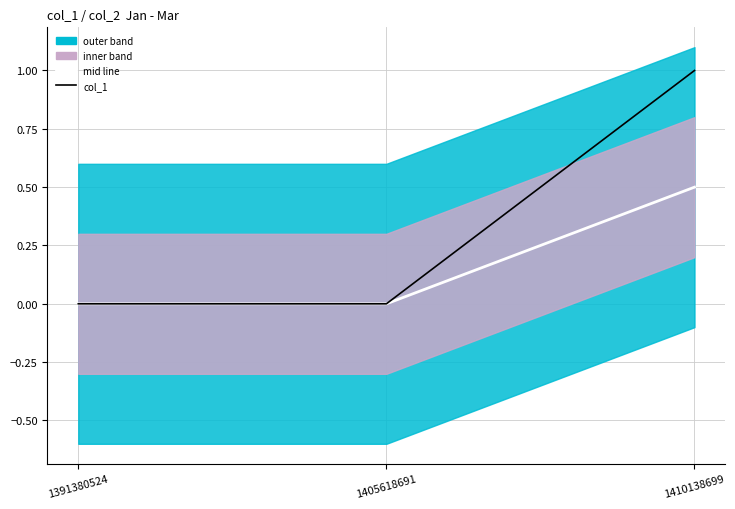

List the labels in order of col_1 value, smallest first.

1391380524, 1405618691, 1410138699